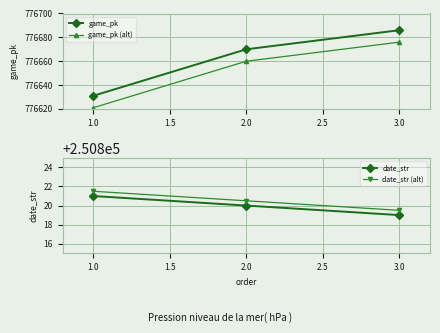

Reading right to left, extract all data points from this chart.

game_pk: 776686.0	776670.0	776631.0
game_pk (alt): 776676.0	776660.0	776621.0
date_str: 250819.0	250820.0	250821.0
date_str (alt): 250819.5	250820.5	250821.5